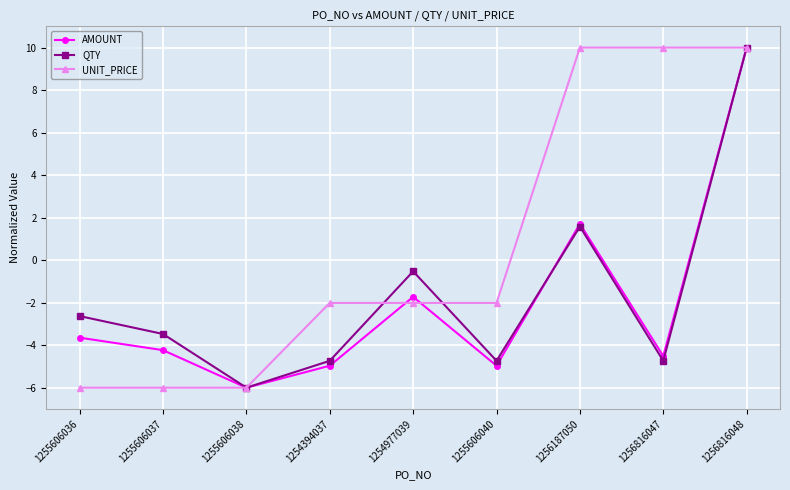

Where does the AMOUNT series first go above -4?

1255606036